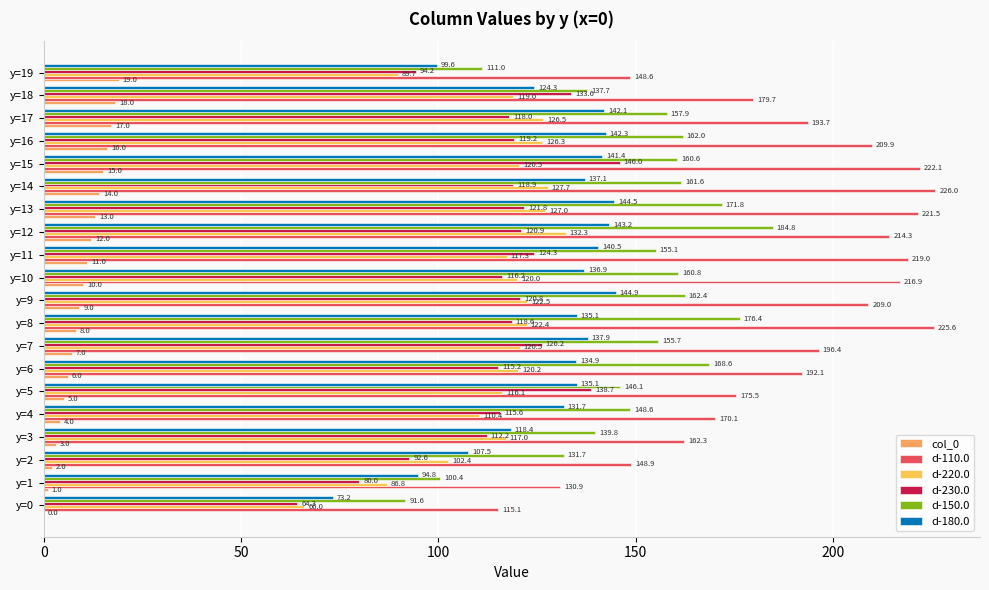

How many series are shown in this chart?

6